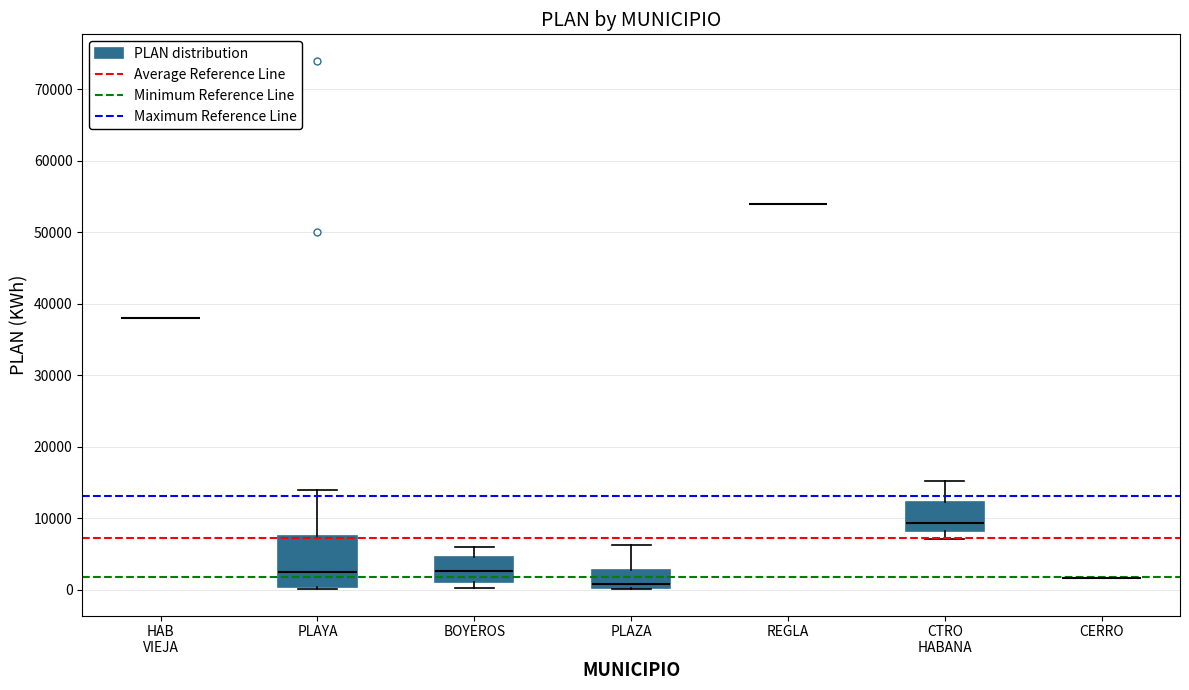

Reading left to right, read every box against the y-axis: the position of its median line, the range the box covers, and the ends of its whiskers. The values are not printed on the chart, so give them approximately, as read against the axis.

HAB VIEJA: box collapsed to a line at 38000, whiskers 38000 to 38000
PLAYA: median 3000, box 0 to 8000, whiskers 0 to 14000
BOYEROS: median 3000, box 1000 to 5000, whiskers 0 to 6000
PLAZA: median 1000, box 0 to 3000, whiskers 0 to 6000
REGLA: box collapsed to a line at 54000, whiskers 54000 to 54000
CTRO HABANA: median 9000, box 8000 to 12000, whiskers 7000 to 15000
CERRO: box collapsed to a line at 2000, whiskers 2000 to 2000